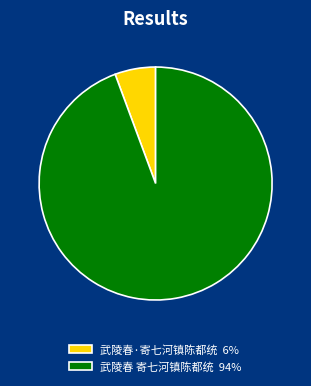

Is the sum of 武陵春 寄七河镇陈都统 94% and 武陵春·寄七河镇陈都统 6% greater than half?

Yes